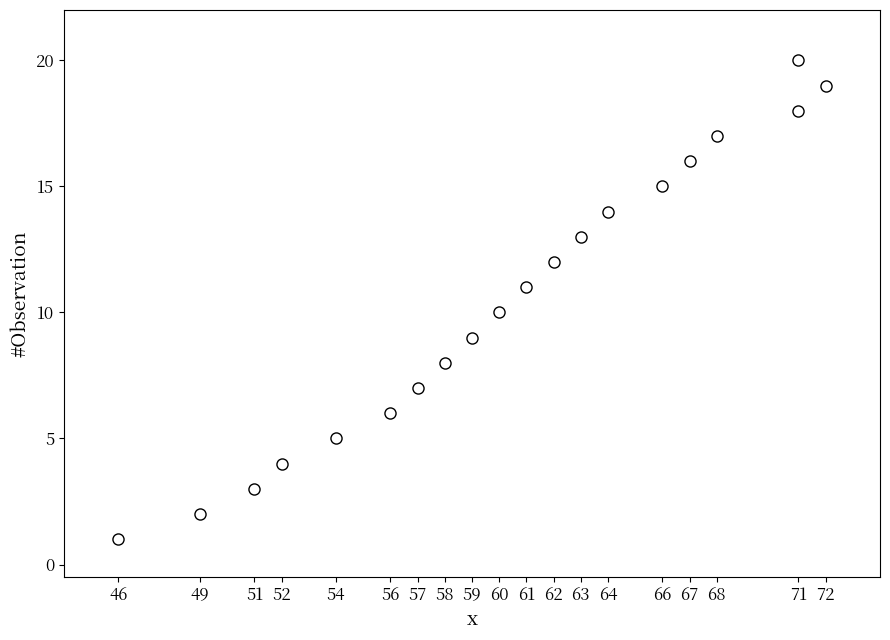

What is the range of X values (max minus min)?

26